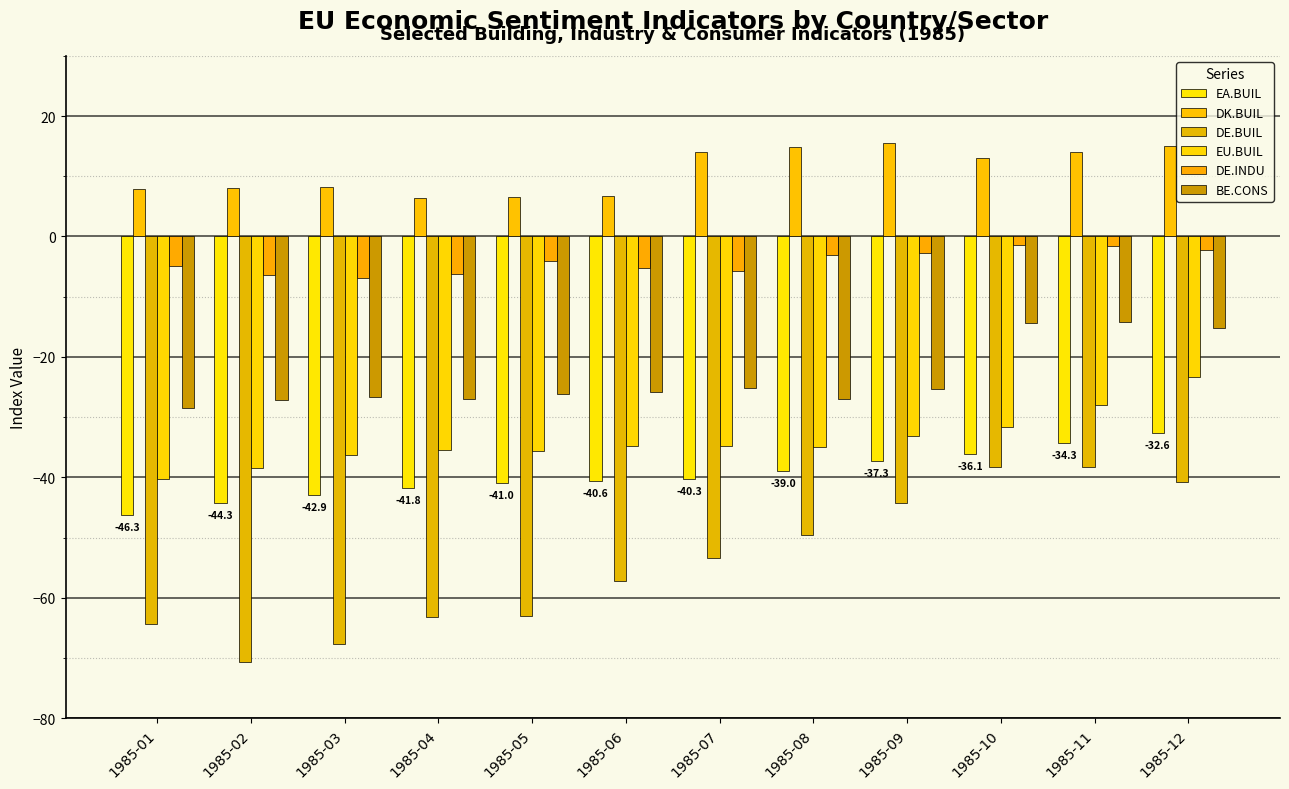

What is the approximate value of EA.BUIL at 1985-06?

-40.6